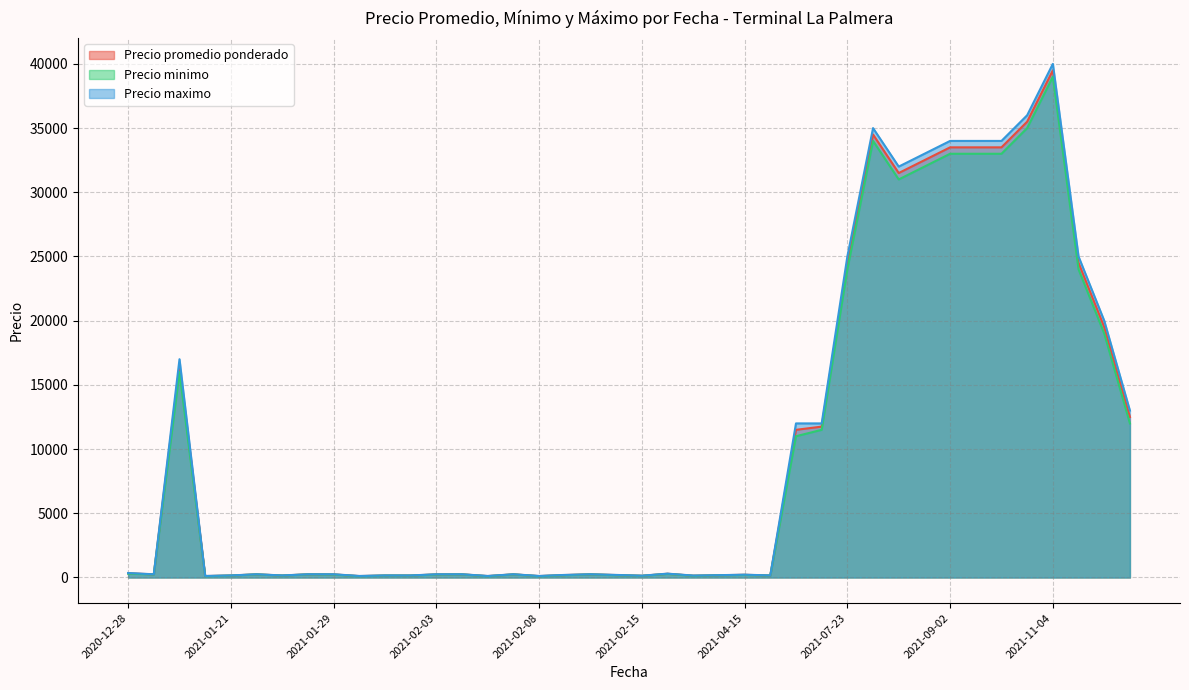

At which category does the chart reach its peak across all series?

2021-11-04